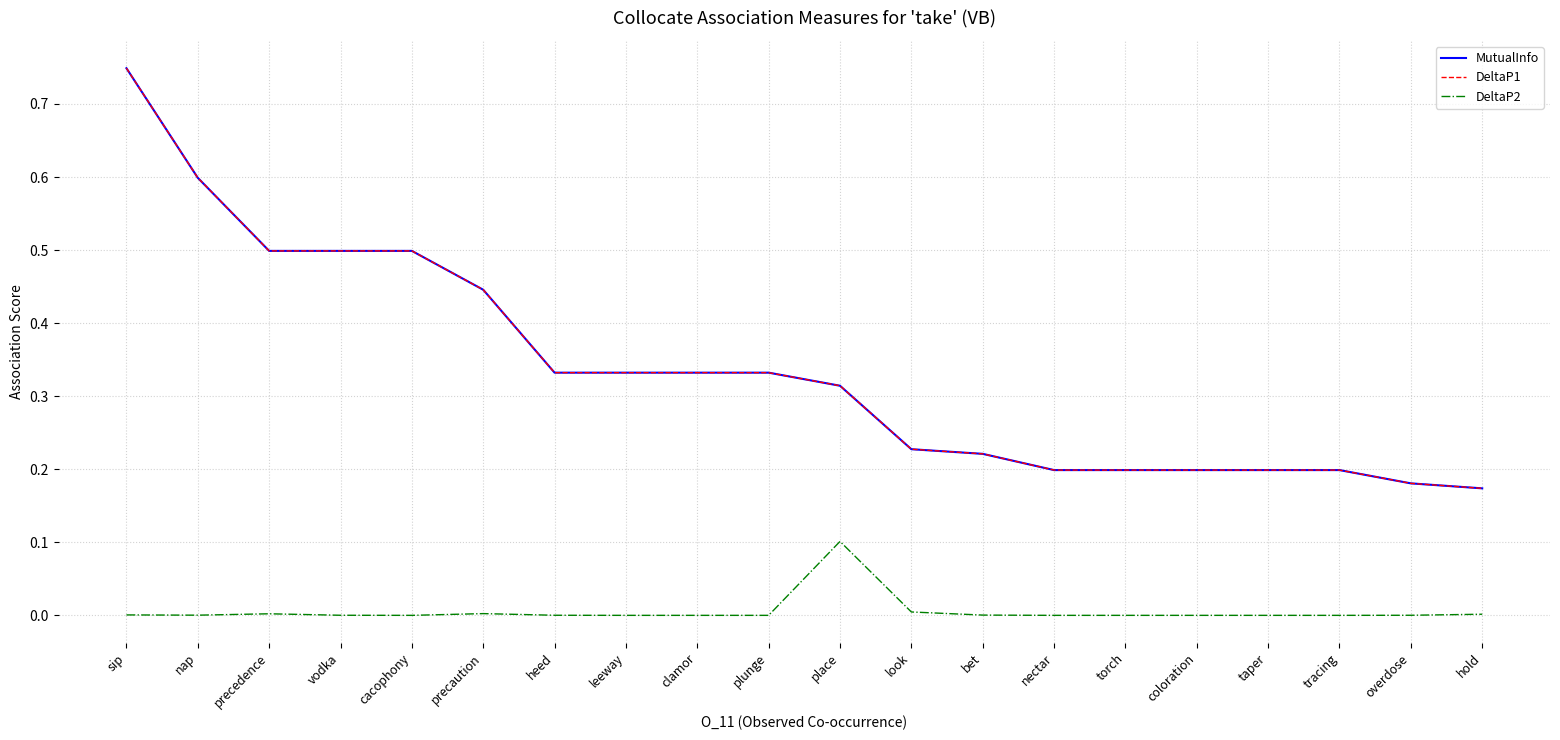

Is this an area chart (filled region under the line)?

No